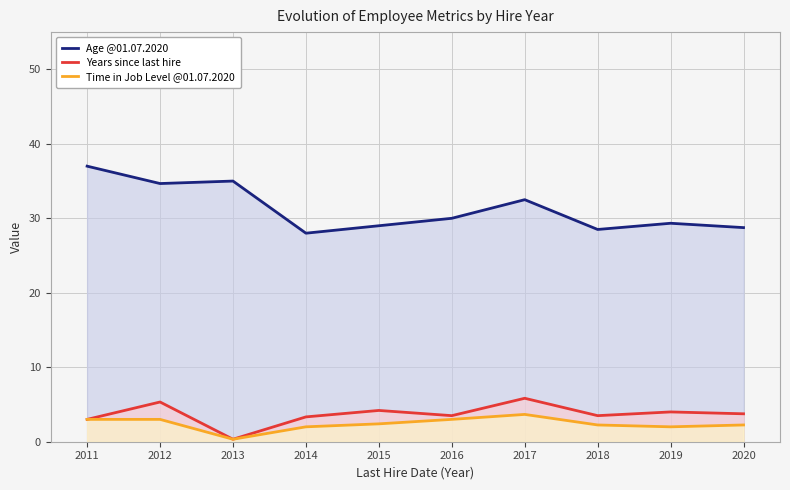

Rank the categories by Time in Job Level @01.07.2020 value from lowest to highest.

2013, 2014, 2019, 2018, 2020, 2015, 2011, 2012, 2016, 2017